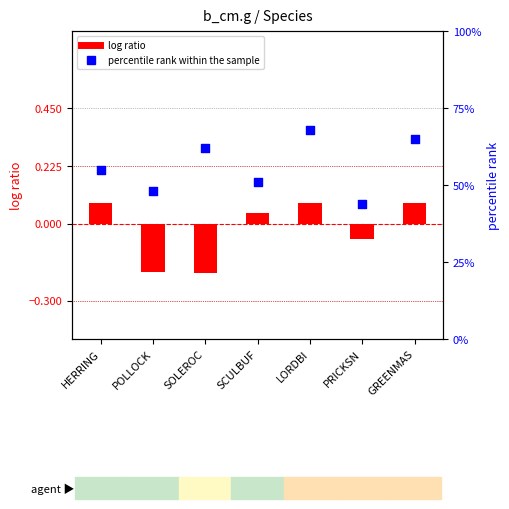

Which series reaches the minimum Y coordinate?

log ratio